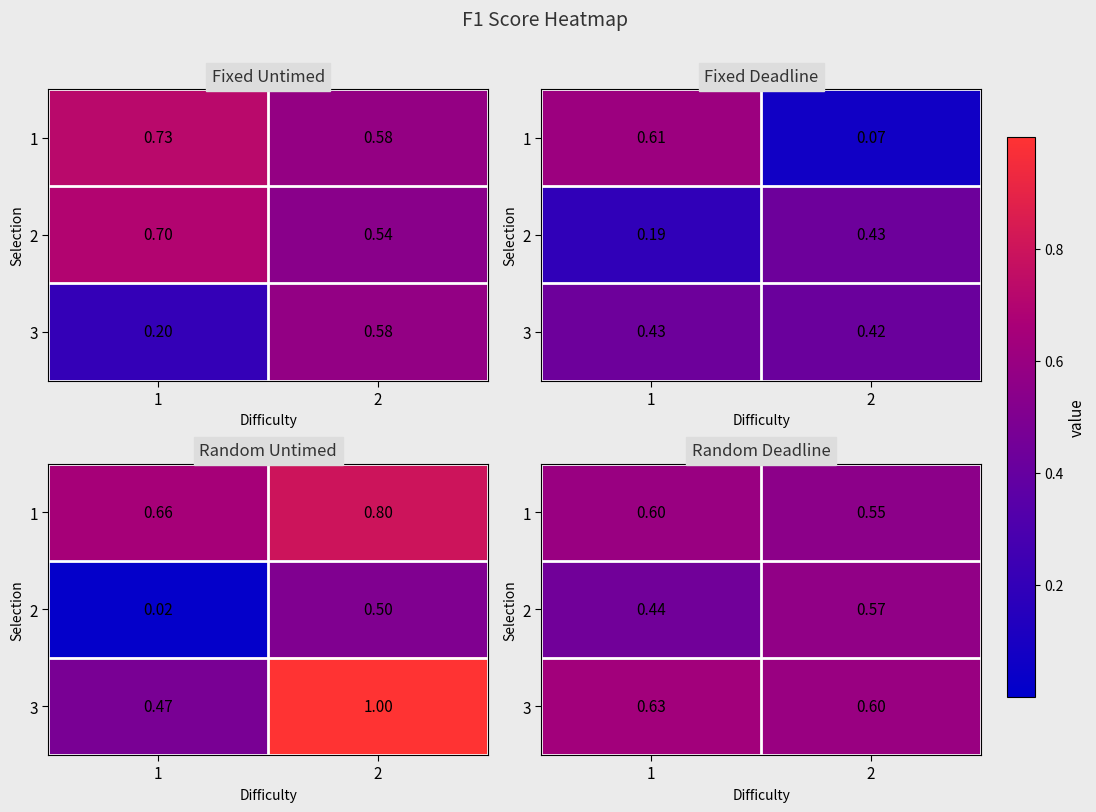

At which label does 2 reach its minimum?

1